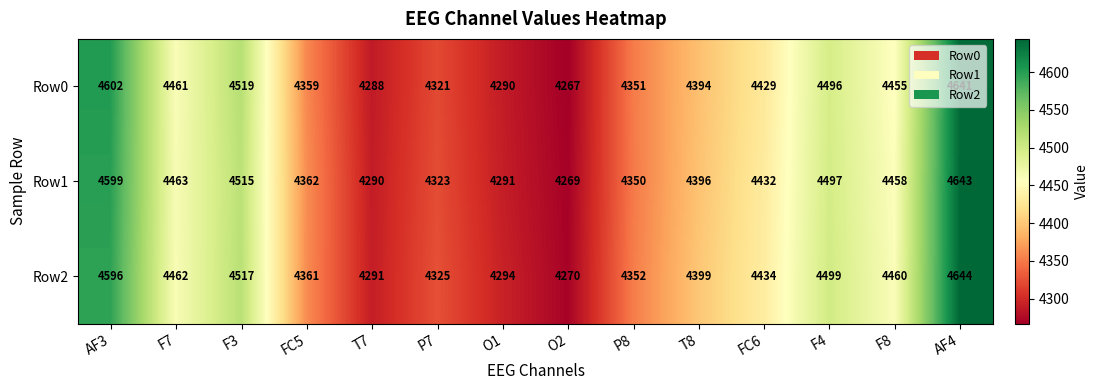

What is the average value of the Row0 series?

4420